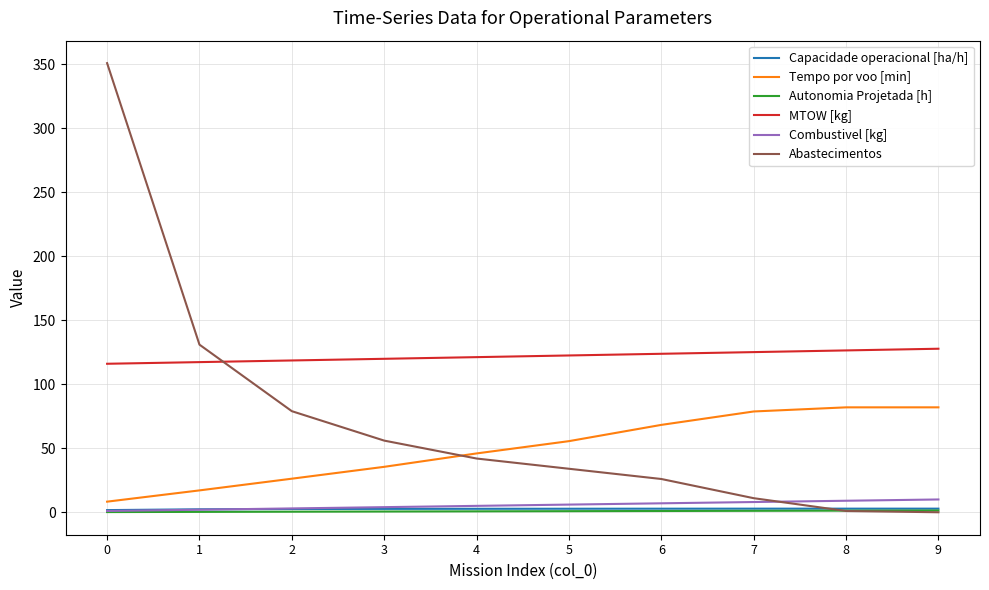

True or false: Combustivel [kg] and MTOW [kg] intersect in this chart.

False